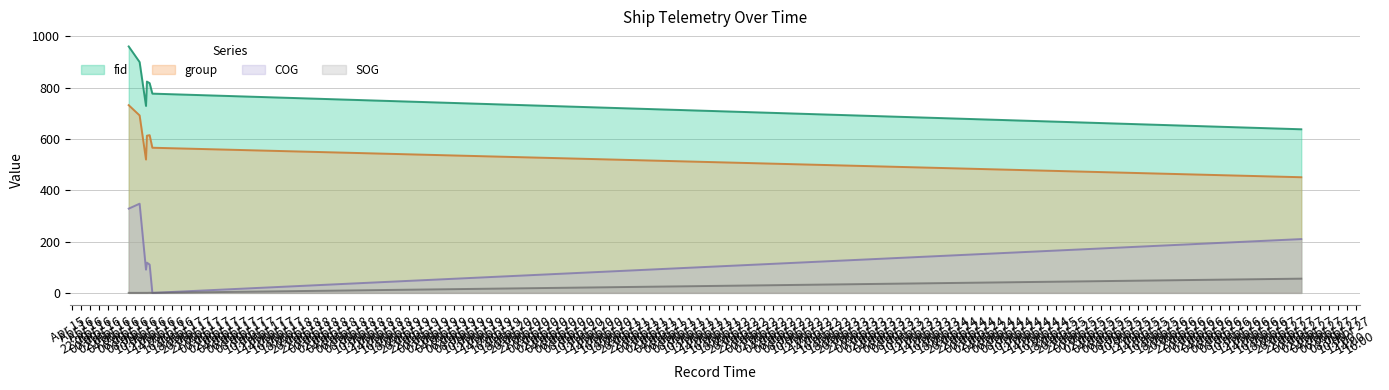

At which label does COG reach its peak?

2024-04-16 12:56:29